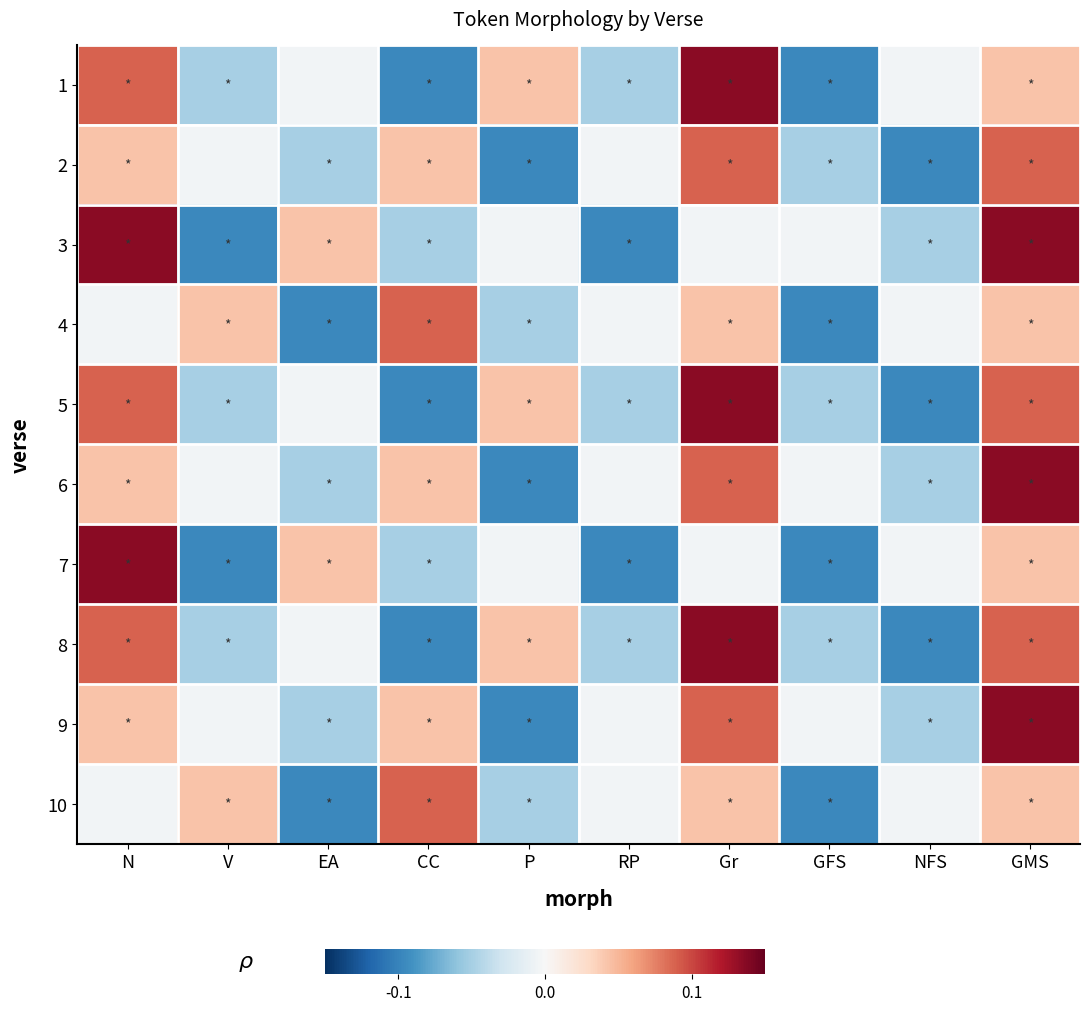

Rank the series at NFS from highest to lowest value.

1, 4, 7, 10, 3, 6, 9, 2, 5, 8